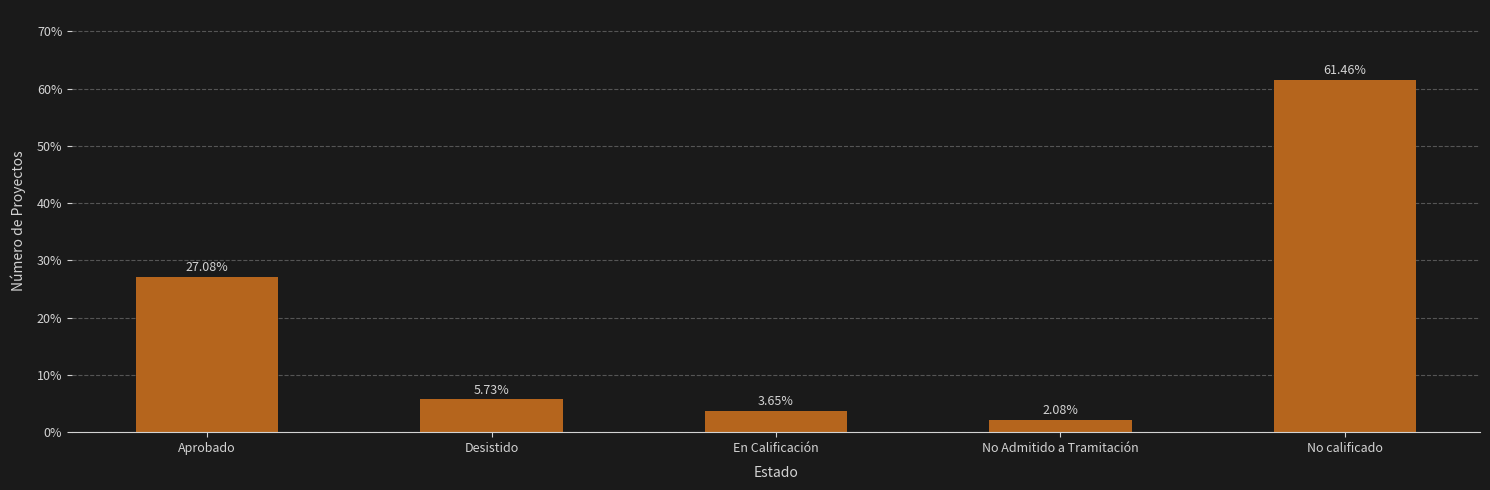

What is the label of the 3rd bar from the left?

En Calificación